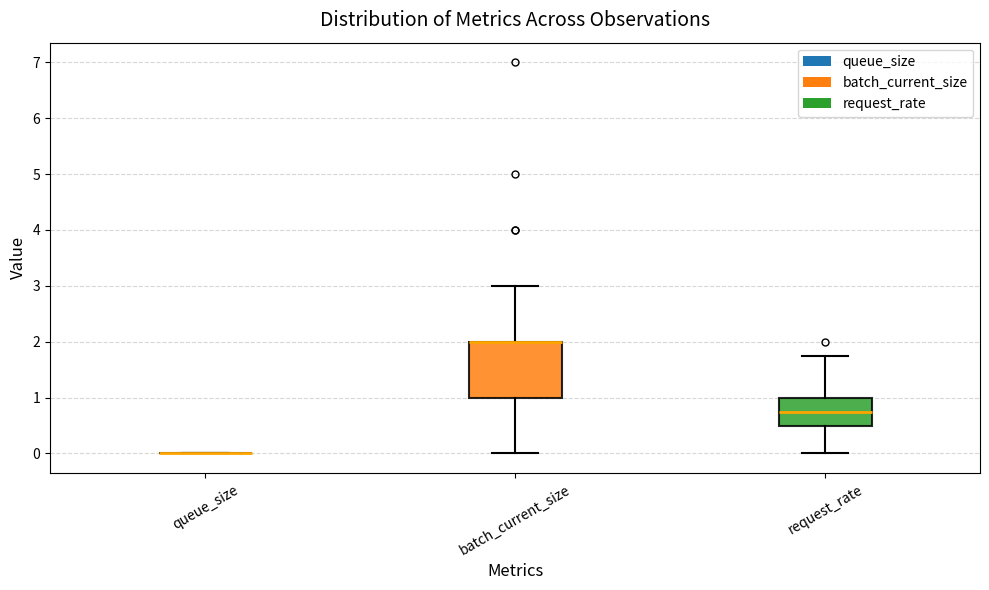

Reading left to right, read every box against the y-axis: the position of its median line, the range the box covers, and the ends of its whiskers. The values are not printed on the chart, so give them approximately, as read against the axis.

queue_size: box collapsed to a line at 0.0, whiskers 0.0 to 0.0
batch_current_size: median 2.0 (drawn on the box's upper edge), box 1.0 to 2.0, whiskers 0.0 to 3.0
request_rate: median 0.8, box 0.5 to 1.0, whiskers 0.0 to 1.8